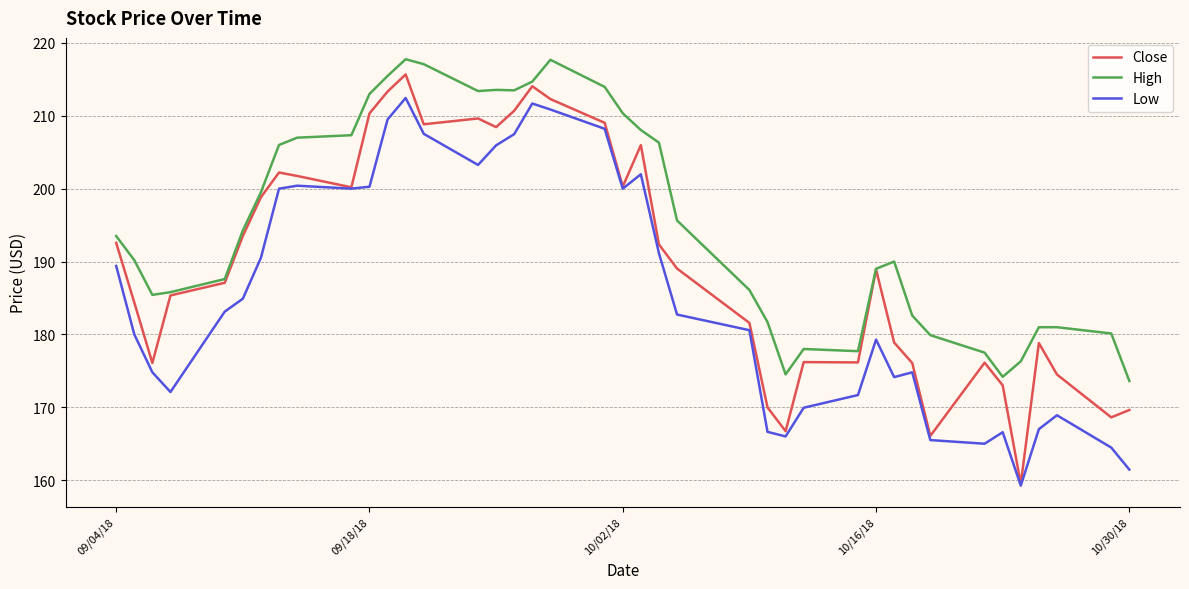

Which series has the largest range (max minus min)?

Close